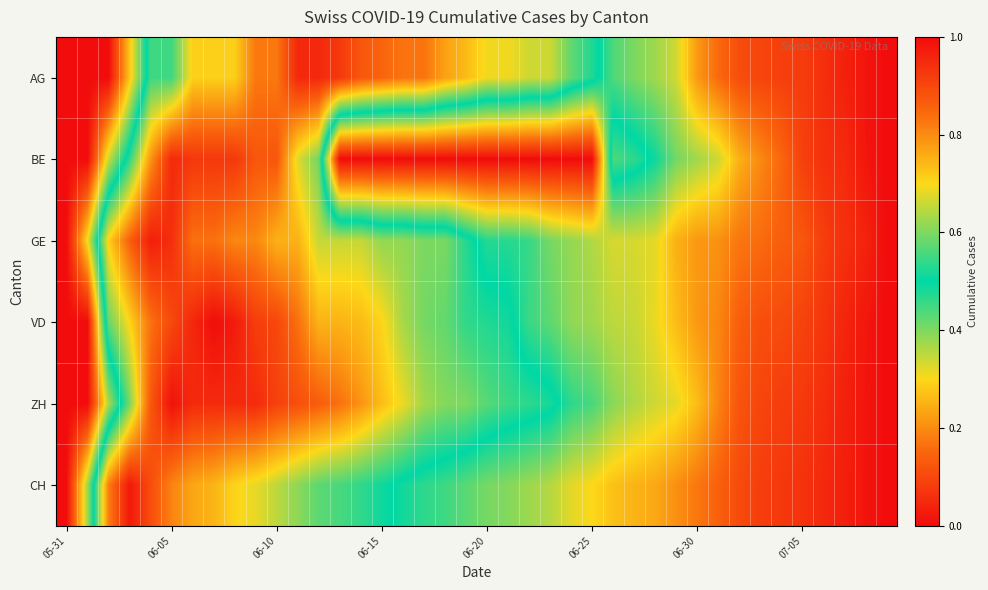

How many distinct data groups are displayed?

6